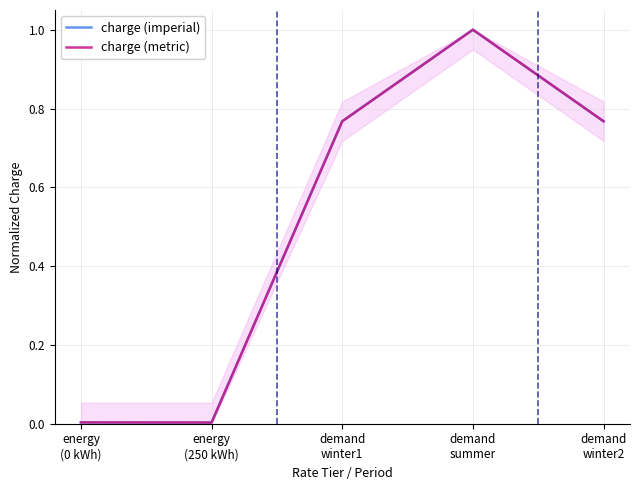

True or false: charge (imperial) and charge (metric) cross at least once.

False